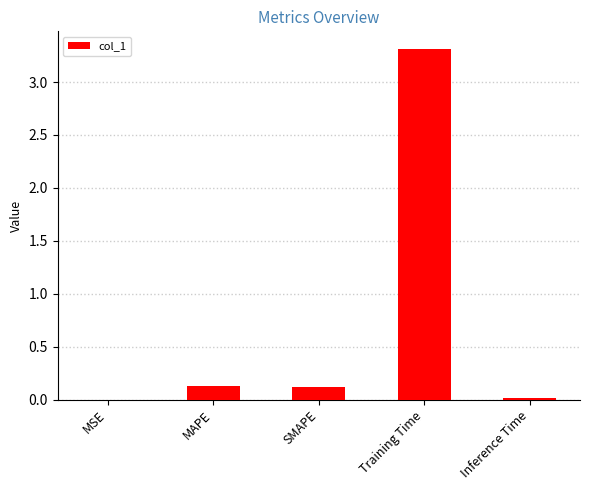

Is it true that the value at MAPE is 0.1?

True